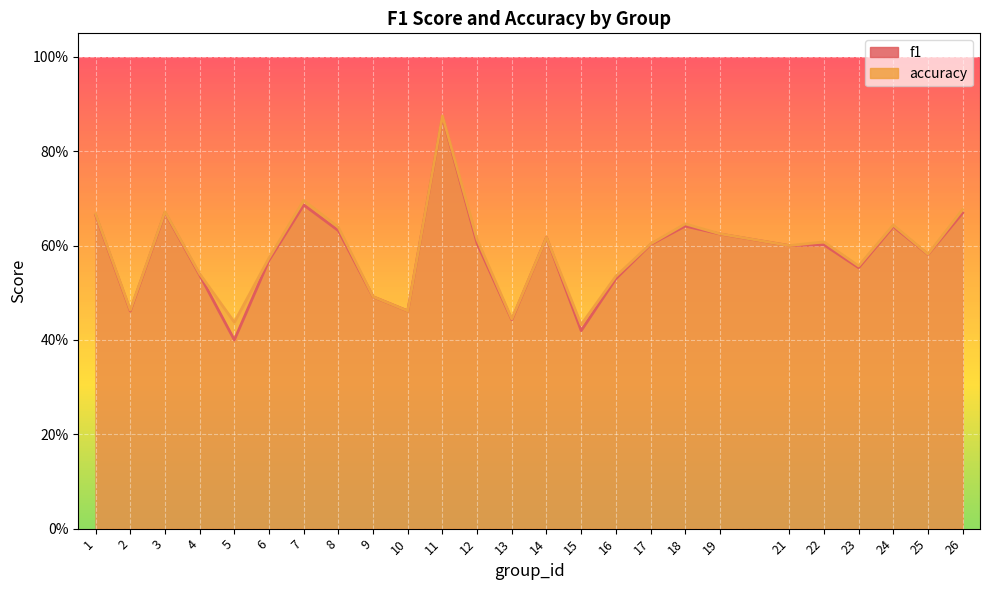

What is the sum of all f1 values?

14.6